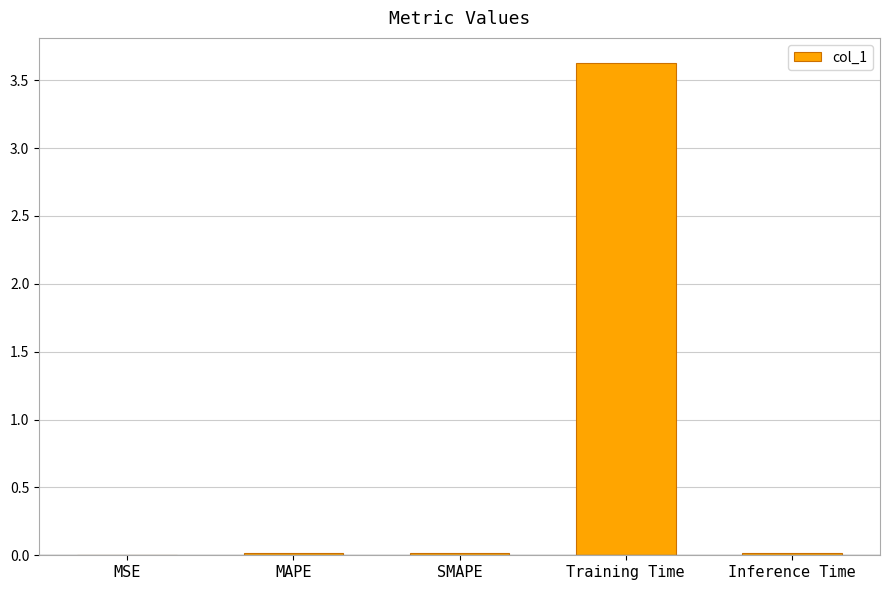

Read the value at Training Time.

3.6